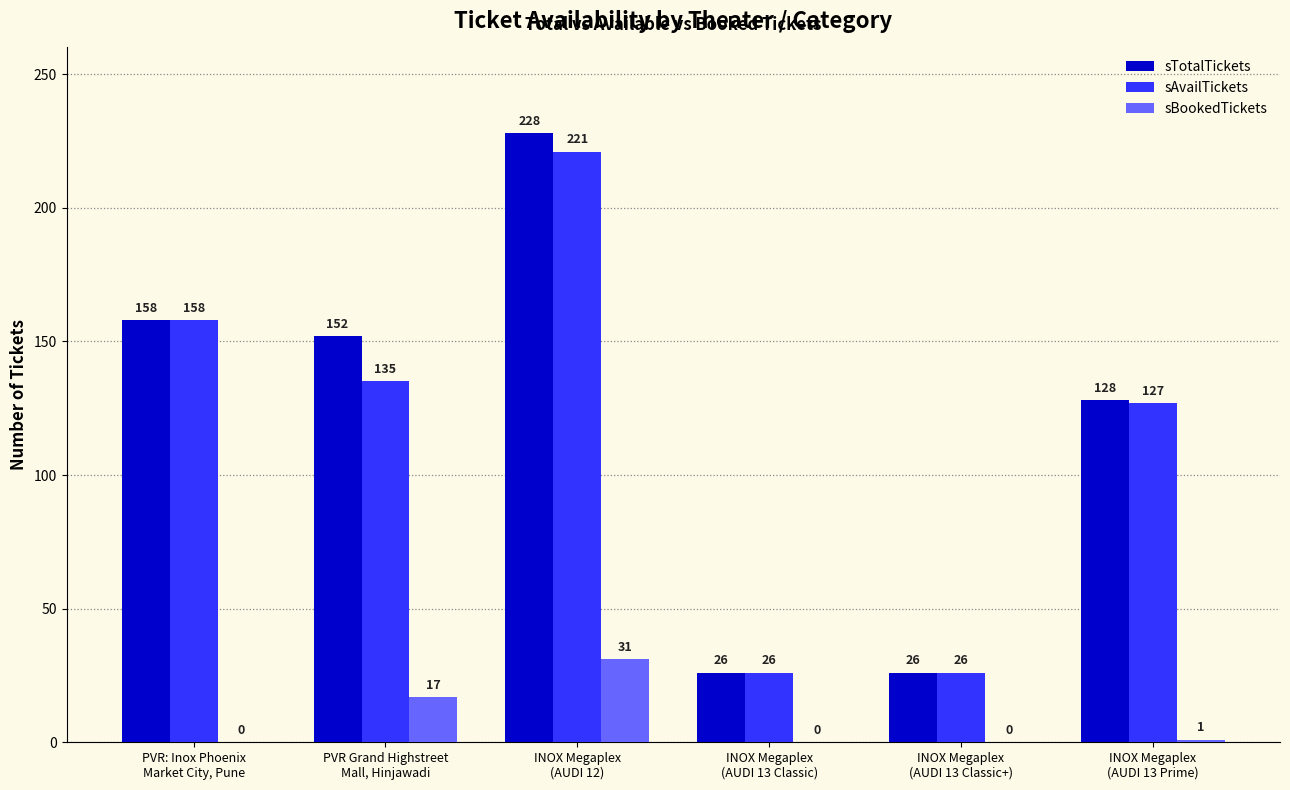

How many data points does each series have?

6